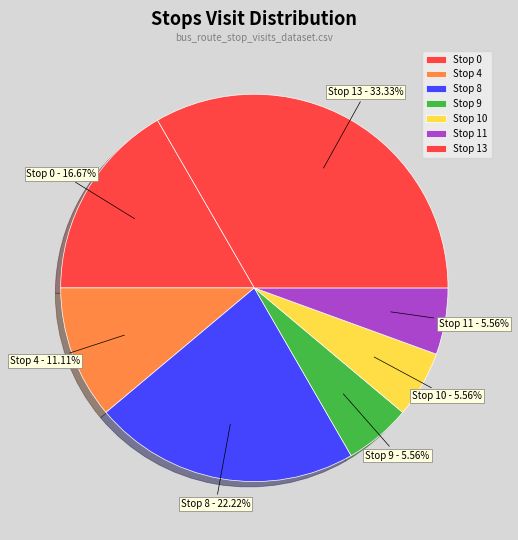

Which category has the biggest portion of the pie?

Stop 13